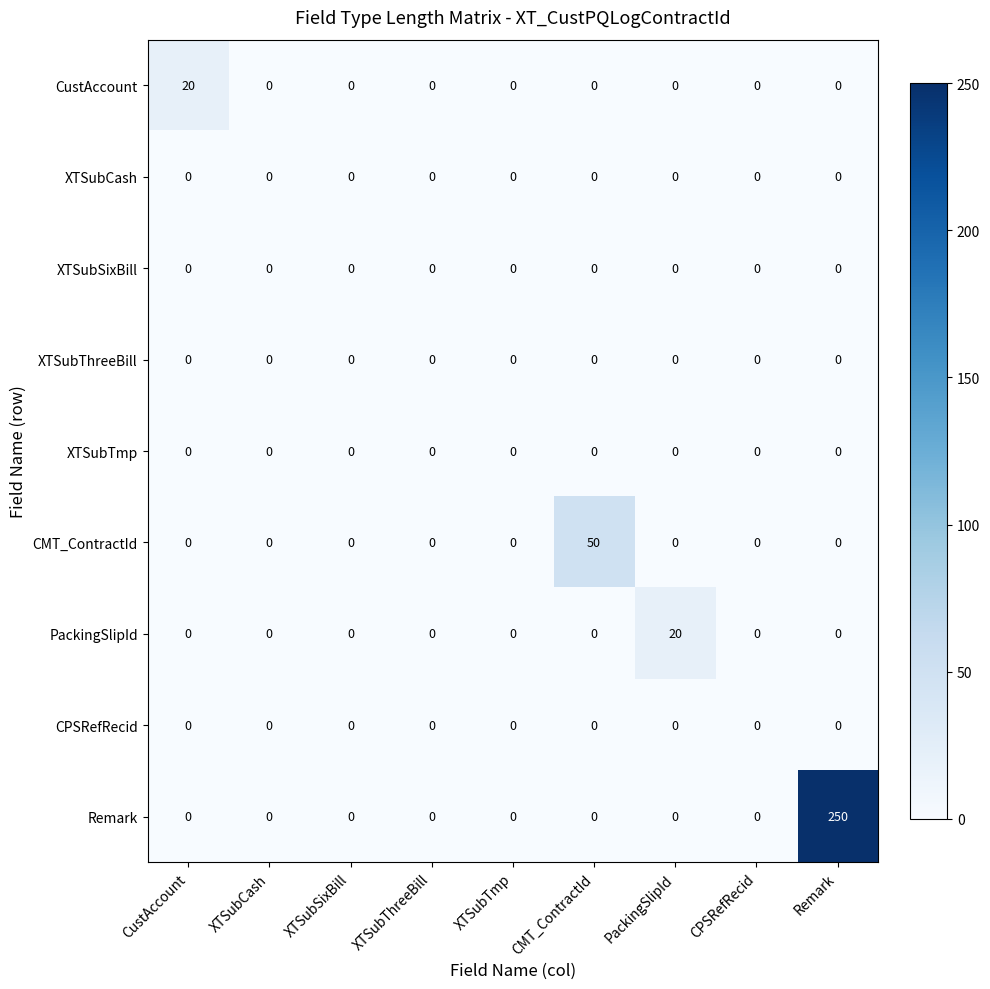

At which category is the sum across all series the highest?

Remark